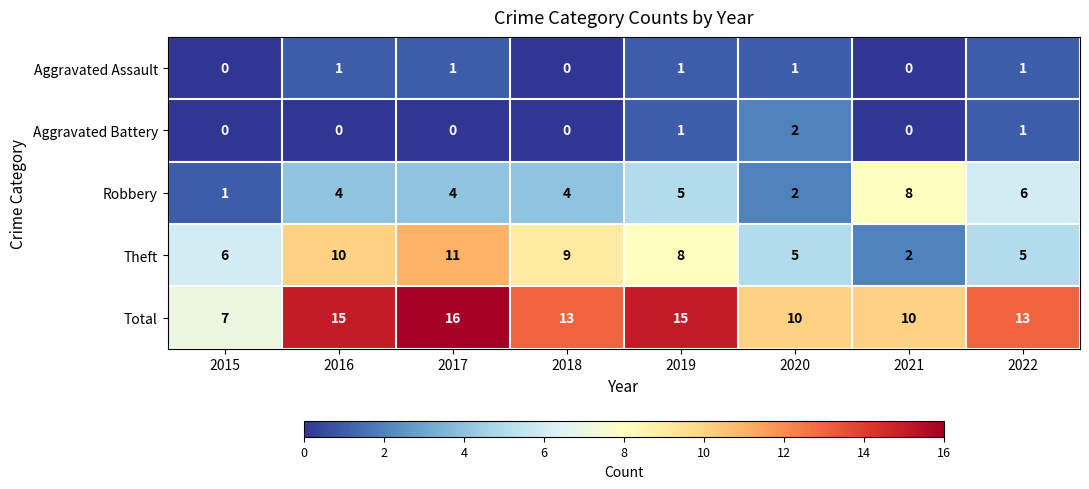

At which label does Total first exceed 13?

2016